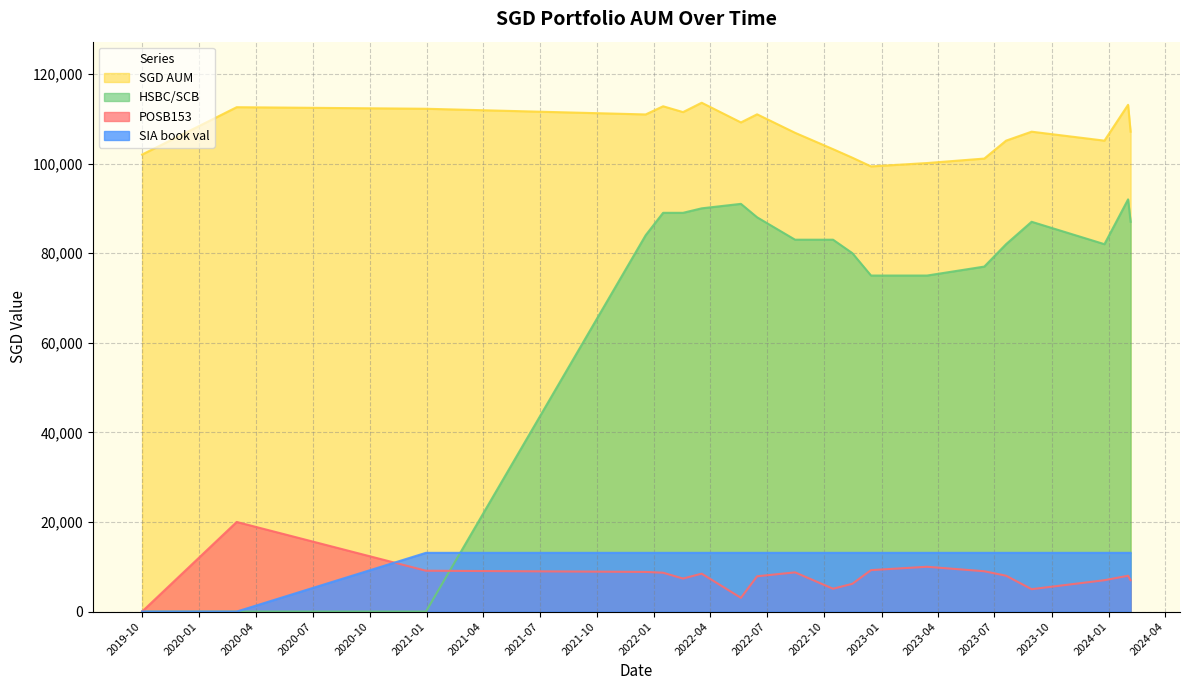

Which category has the highest value in the HSBC/SCB series?

2024-02-01